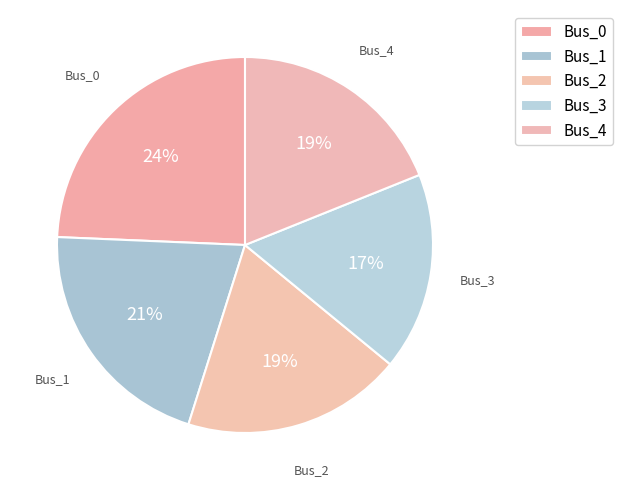

Count the number of slices in the pie.

5